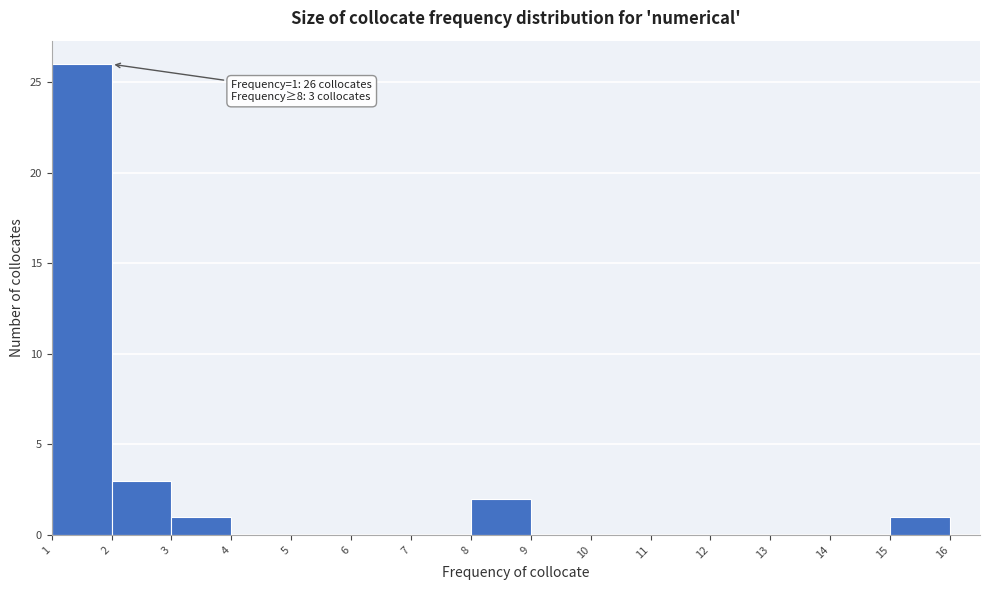

Reading left to right, list all the values displayed in this chart.

1=26	2=3	3=1	4=0	5=0	6=0	7=0	8=2	9=0	10=0	11=0	12=0	13=0	14=0	15=1